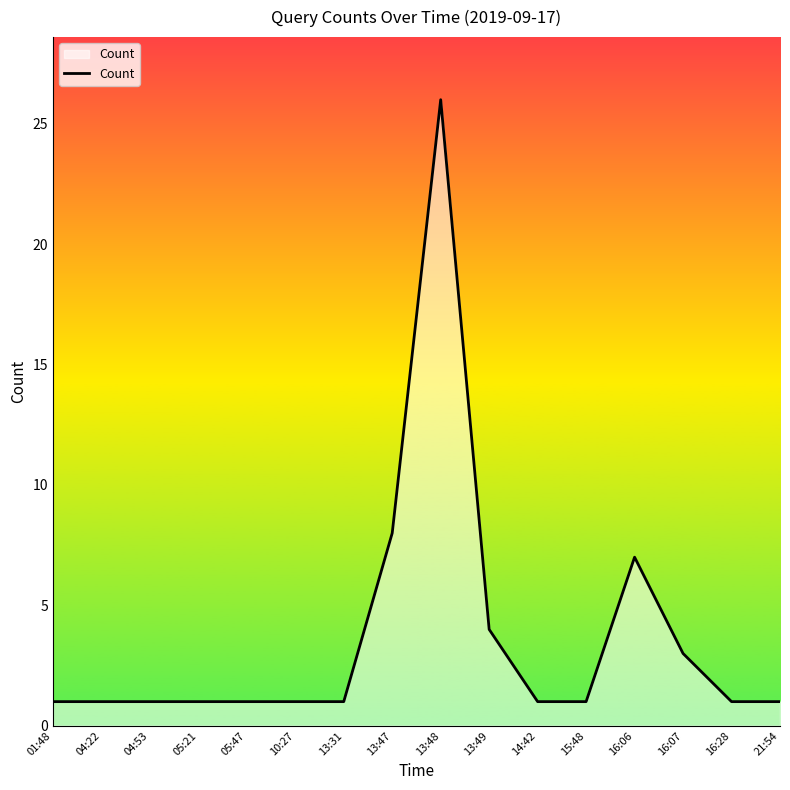

What is the difference between the maximum and minimum values?

25